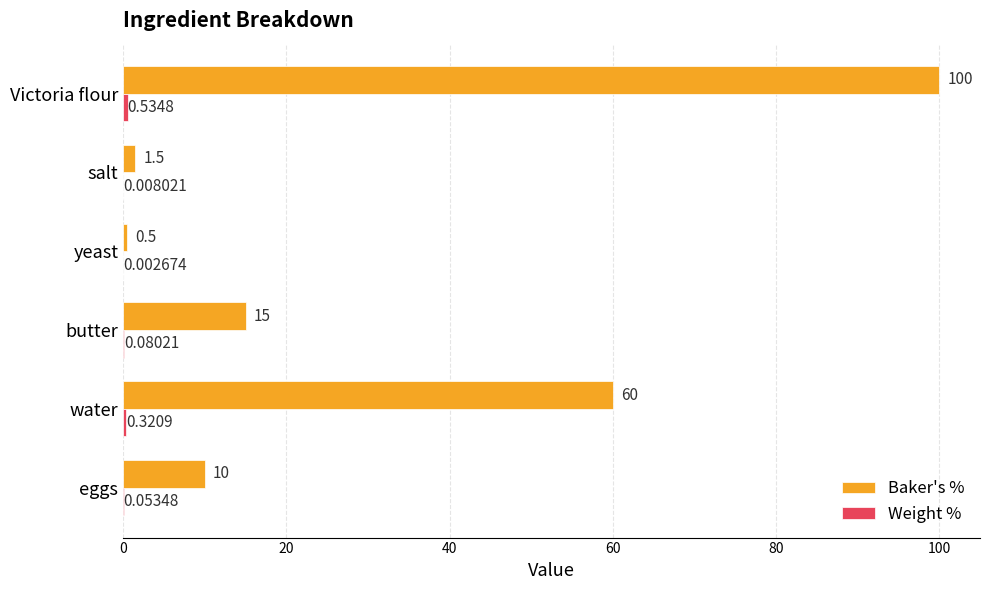

Which series has the largest total across all categories?

Baker's %